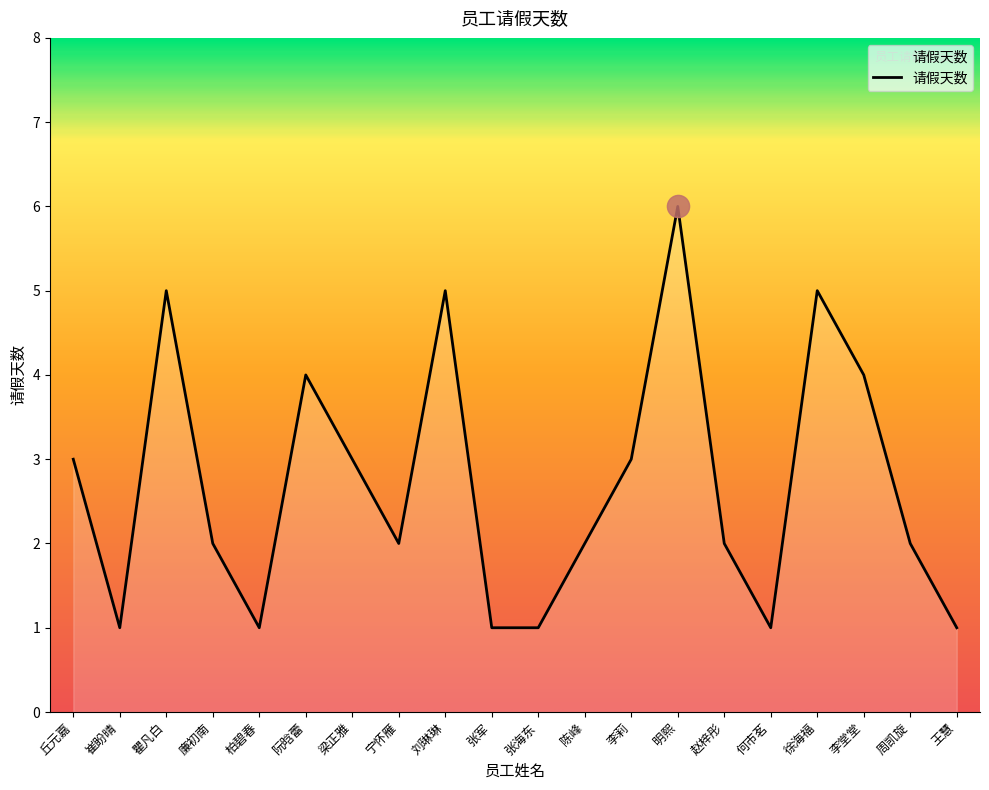

Where is the first local maximum?

瞿凡白